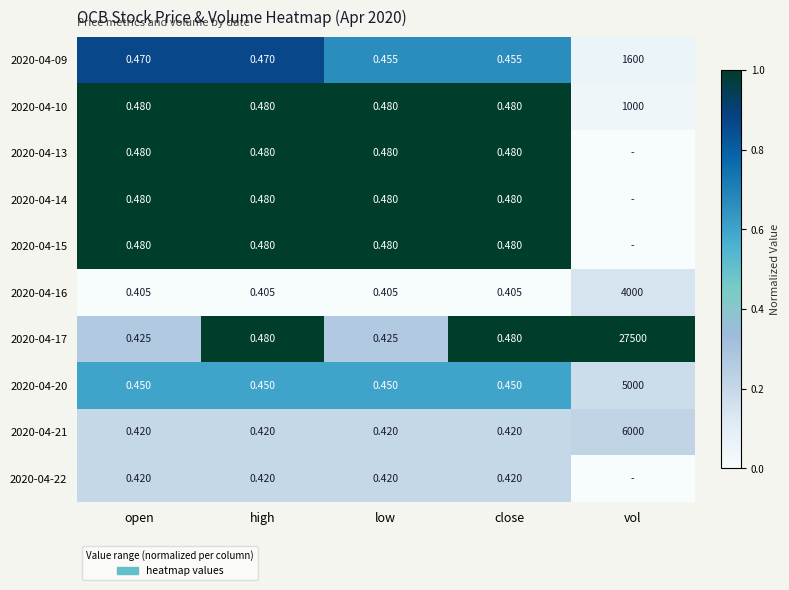

The value of 2020-04-10 at vol is 0.1. True or false?

False